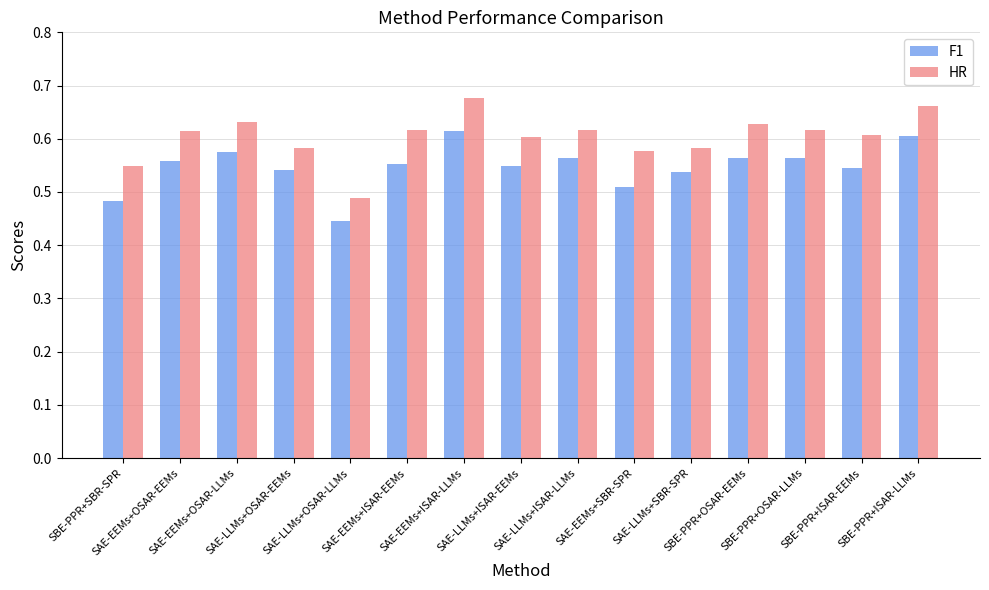

Rank the series by their maximum value, from lowest to highest.

F1, HR